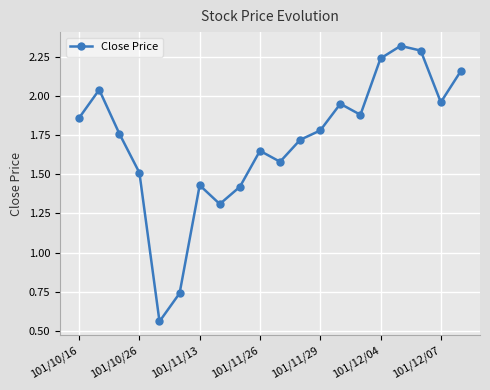

What is the sum of all values?

34.2